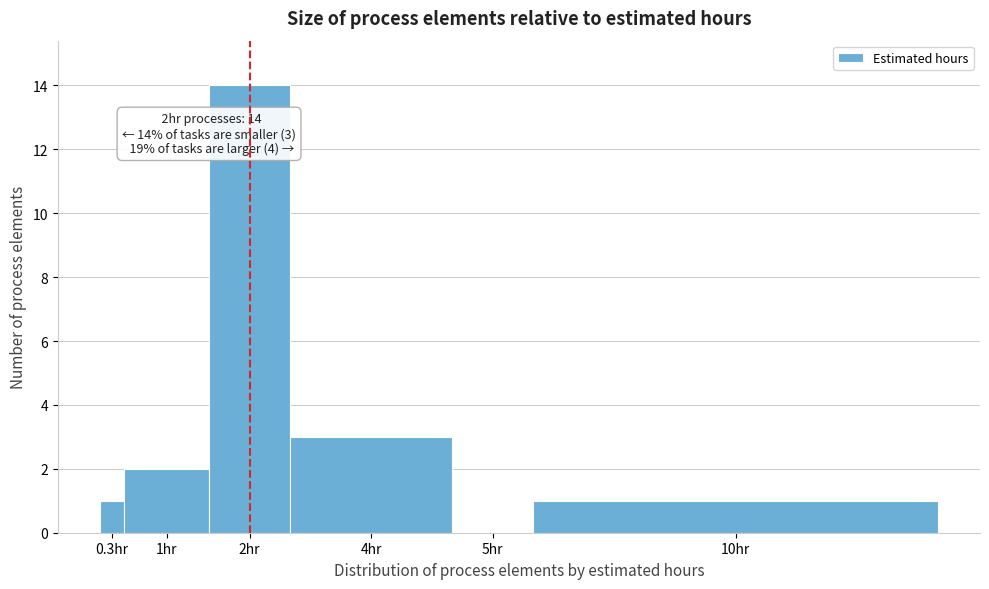

Reading left to right, list all the values displayed in this chart.

0.3hr=1	1hr=2	2hr=14	4hr=3	5hr=0	10hr=1